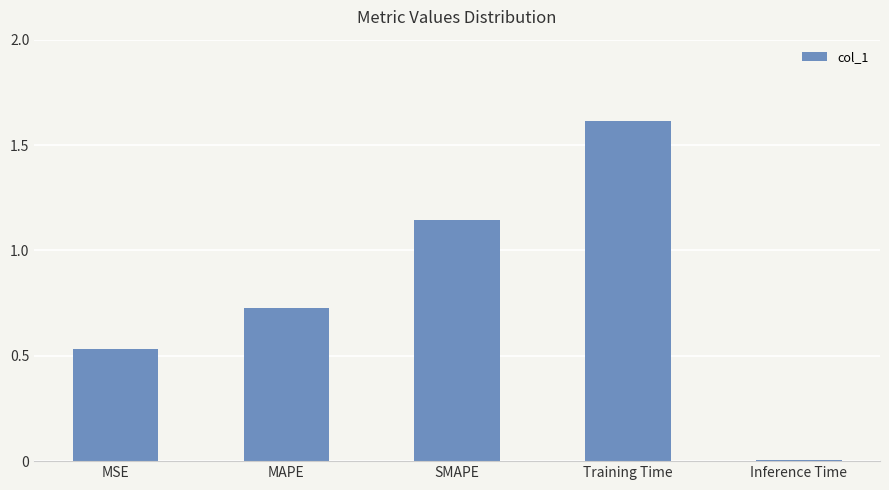

What is the average value?

0.8